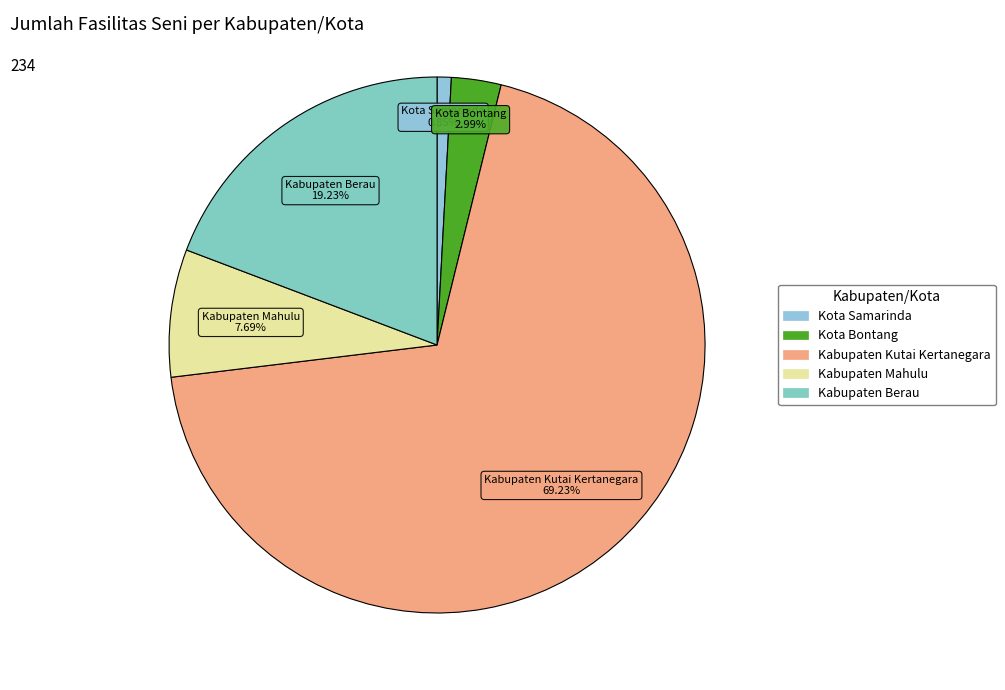

The Kabupaten Berau slice represents 19% of the pie. True or false?

True